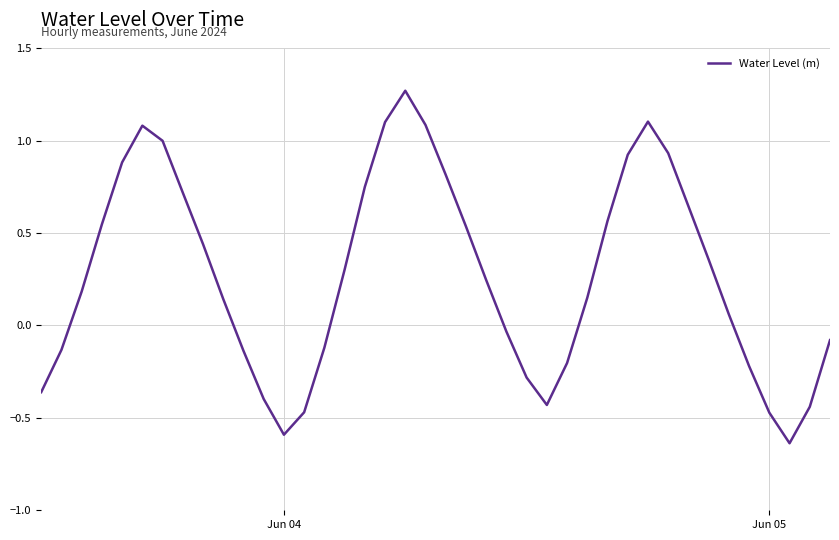

How many values are below zero?

16